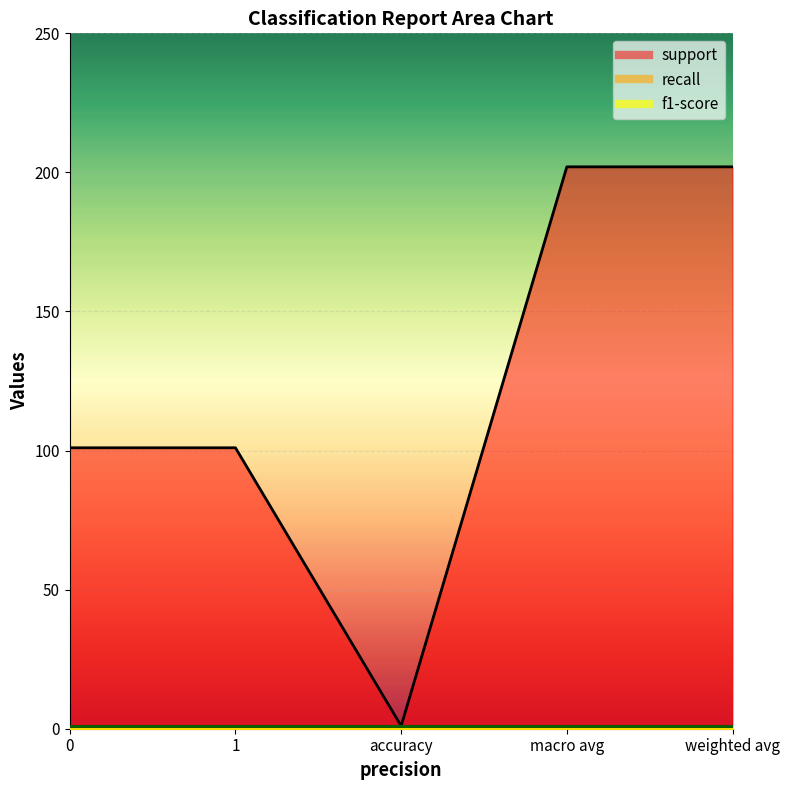

True or false: recall and f1-score cross at least once.

False